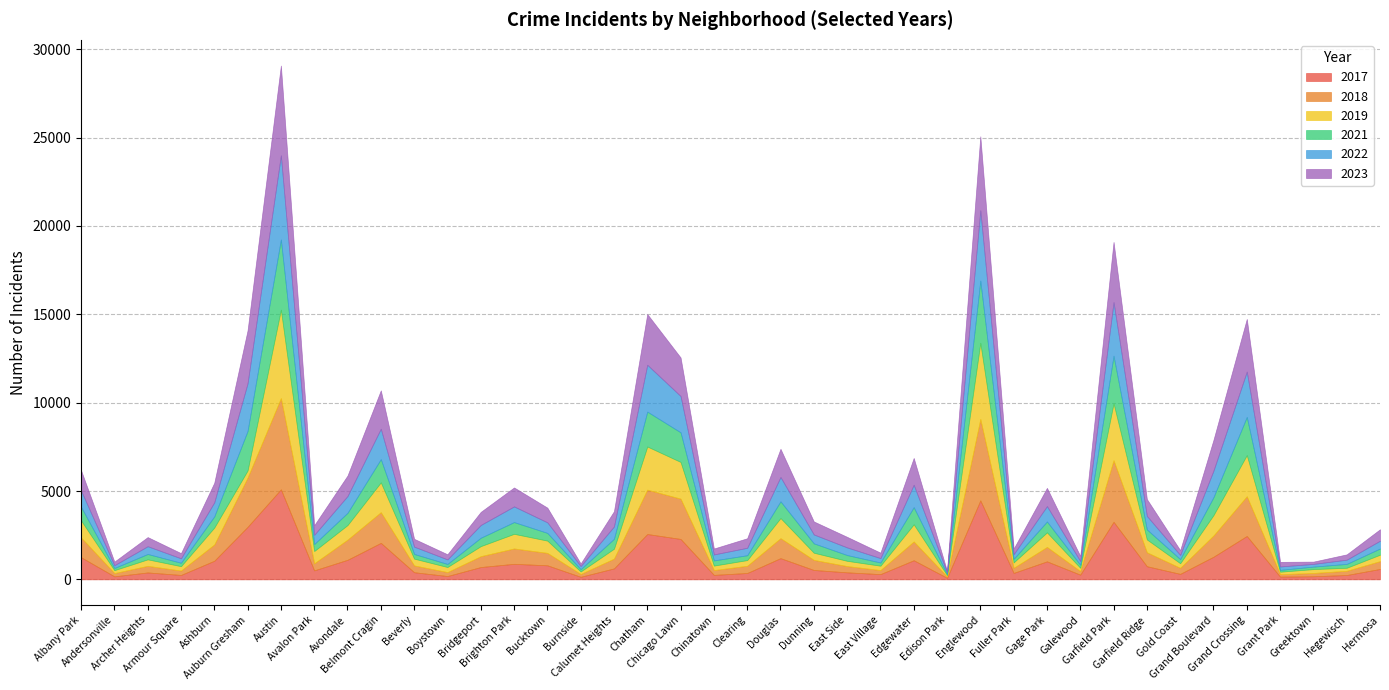

What is the value of the 2017 point at the 26th from the left?

1082